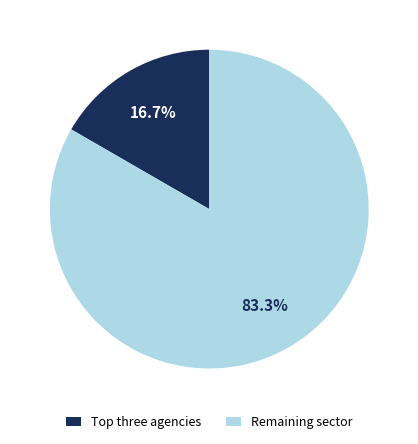

Count the number of slices in the pie.

2